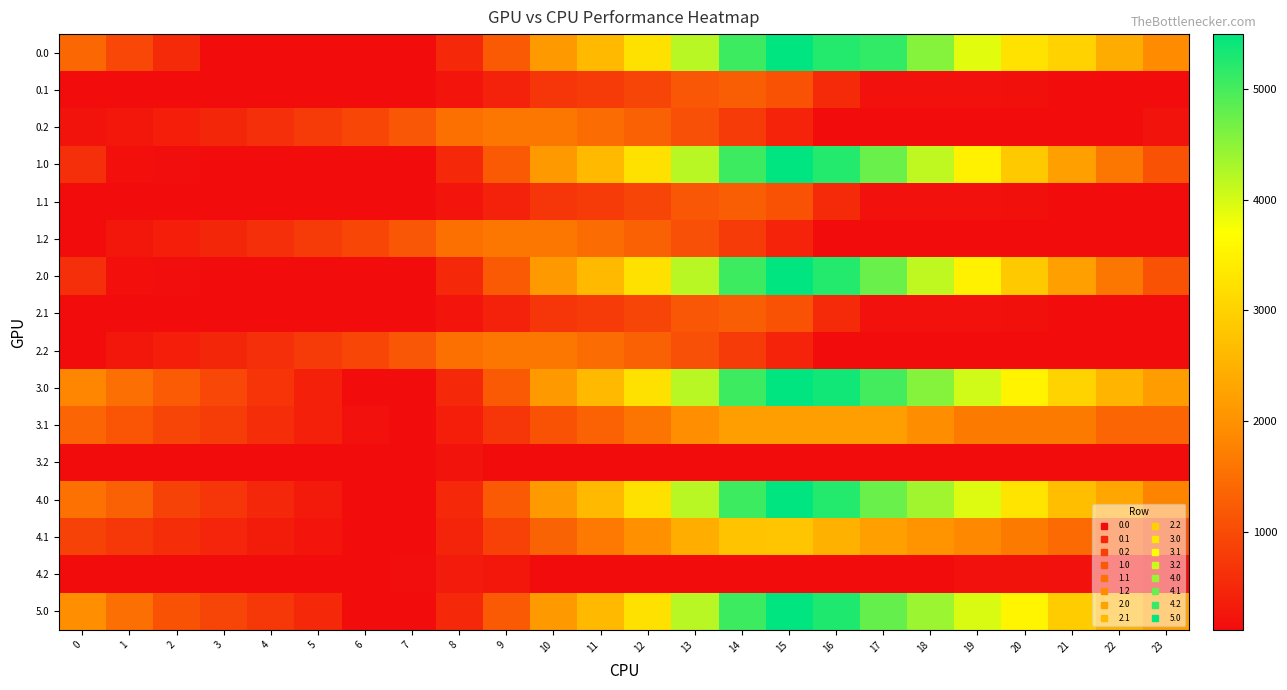

Which label corresponds to the smallest value in the chart?

6